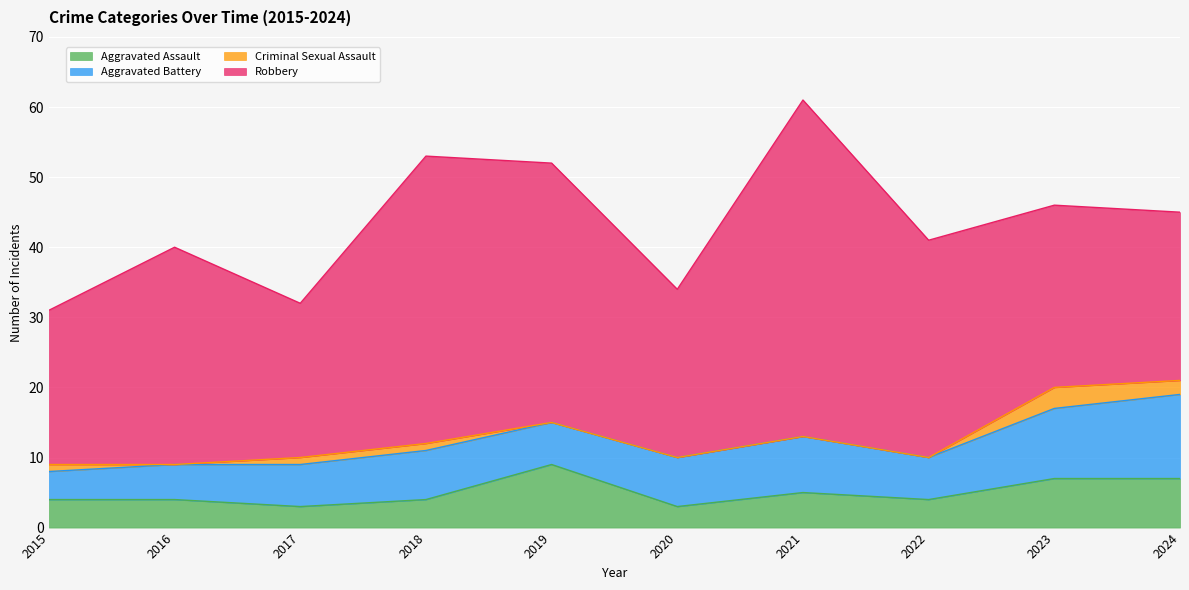

What is the highest value of the Aggravated Battery series?

12